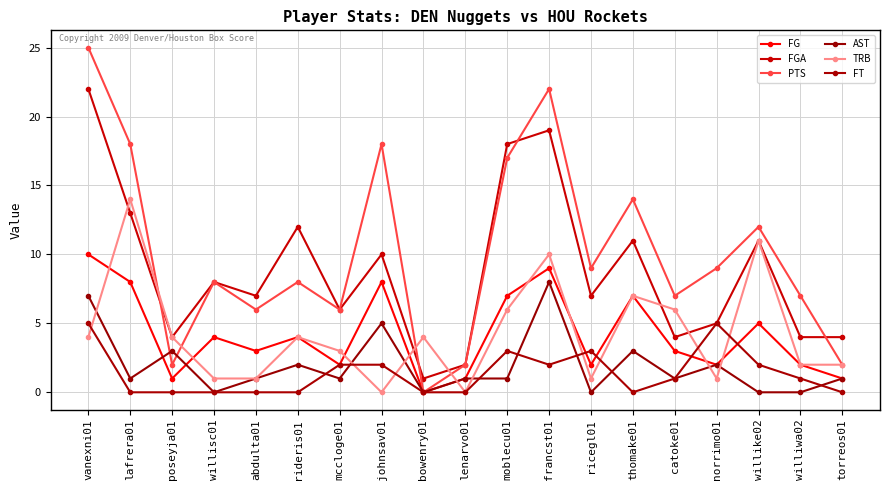

Rank the series by their maximum value, from lowest to highest.

FT, AST, FG, TRB, FGA, PTS